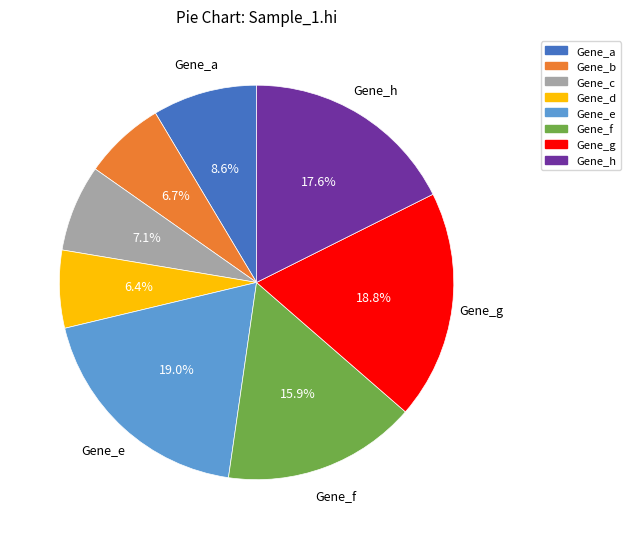

Is there any slice that represents more than half of the pie?

No